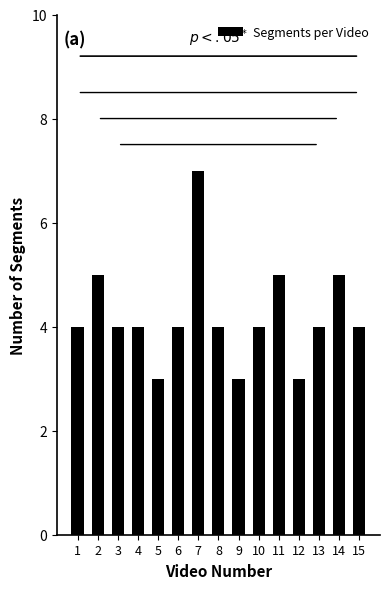

How many categories are shown in the chart?

15